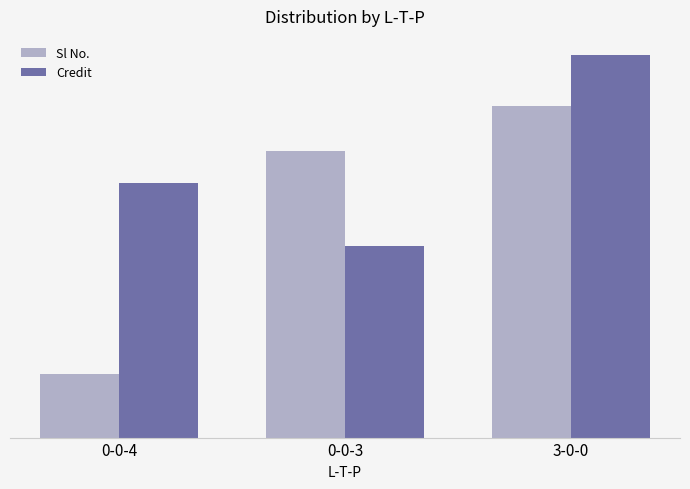

What position from the left is 3-0-0?

3